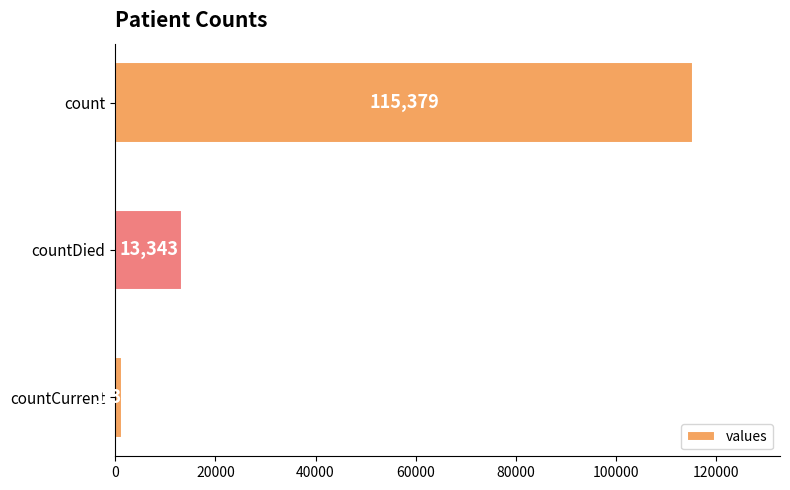

Where is the data nearest to the value 58381?

countDied